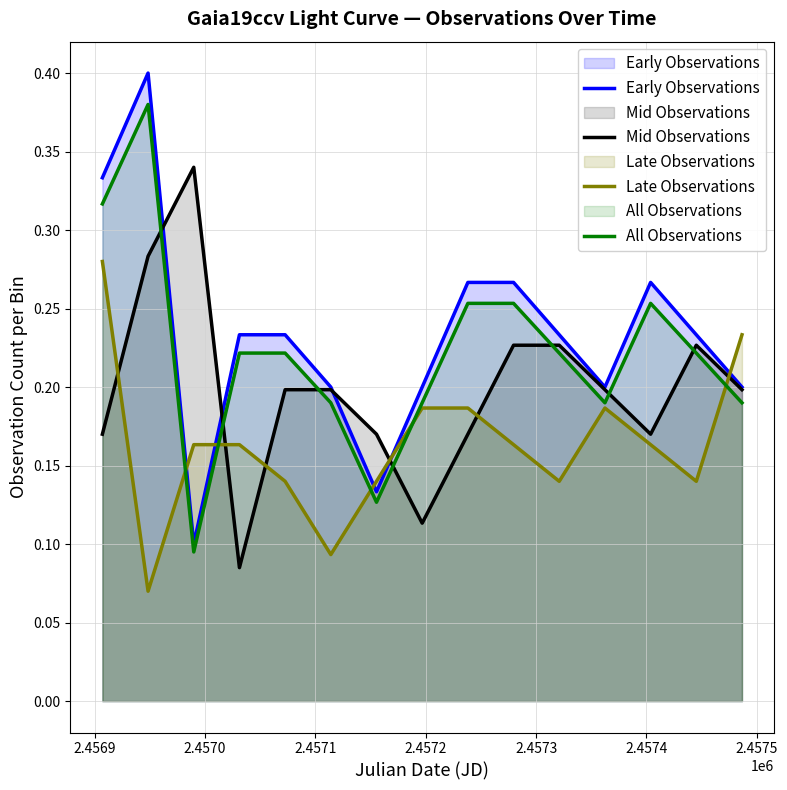

Rank the series by their maximum value, from lowest to highest.

Late Observations, Mid Observations, All Observations, Early Observations